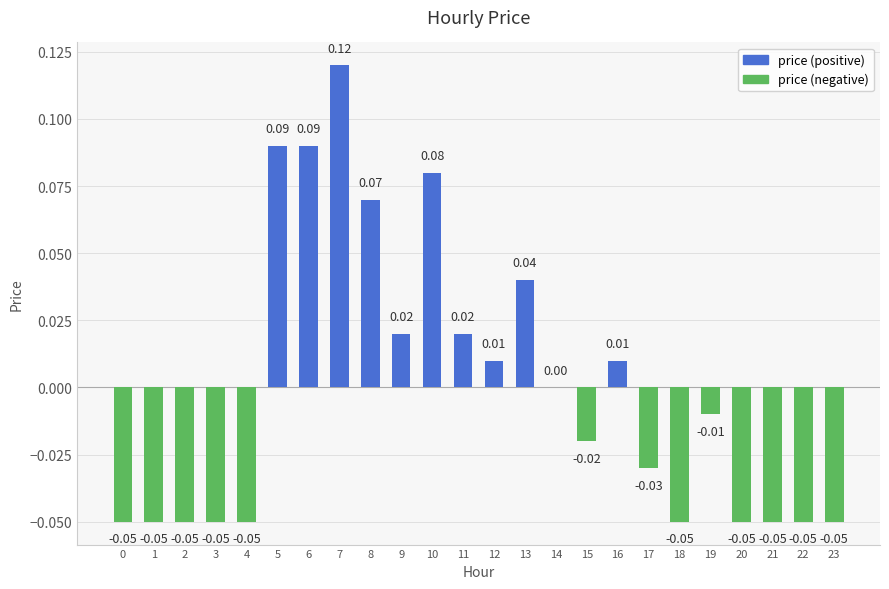

Does the chart contain stacked bars?

No